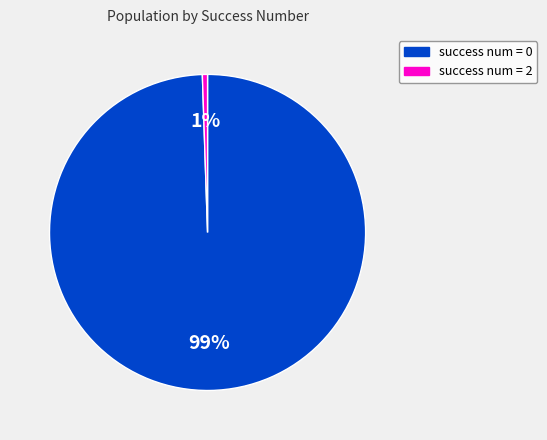

How many slices are in this pie chart?

2